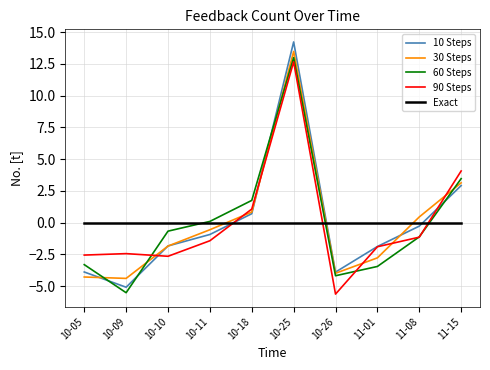

What are all the series names shown in the legend?

10 Steps, 30 Steps, 60 Steps, 90 Steps, Exact